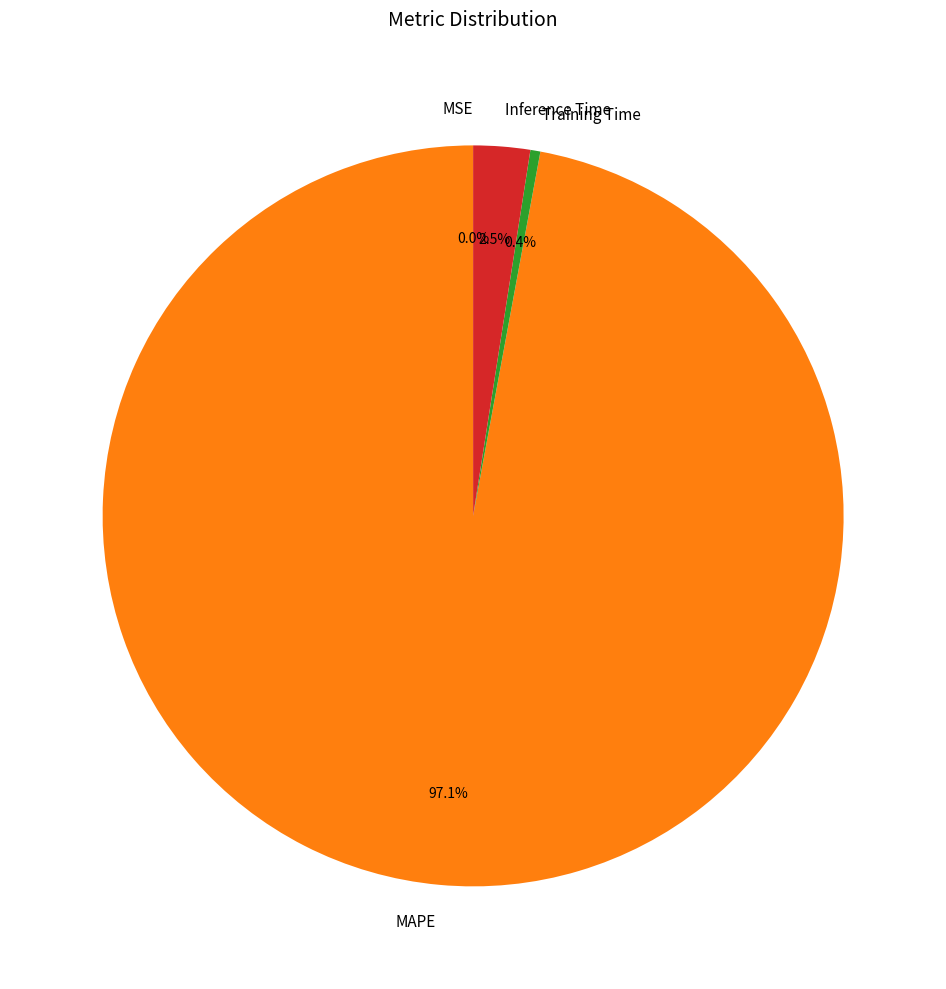

To the nearest percent, what is the average slice percentage?

25%